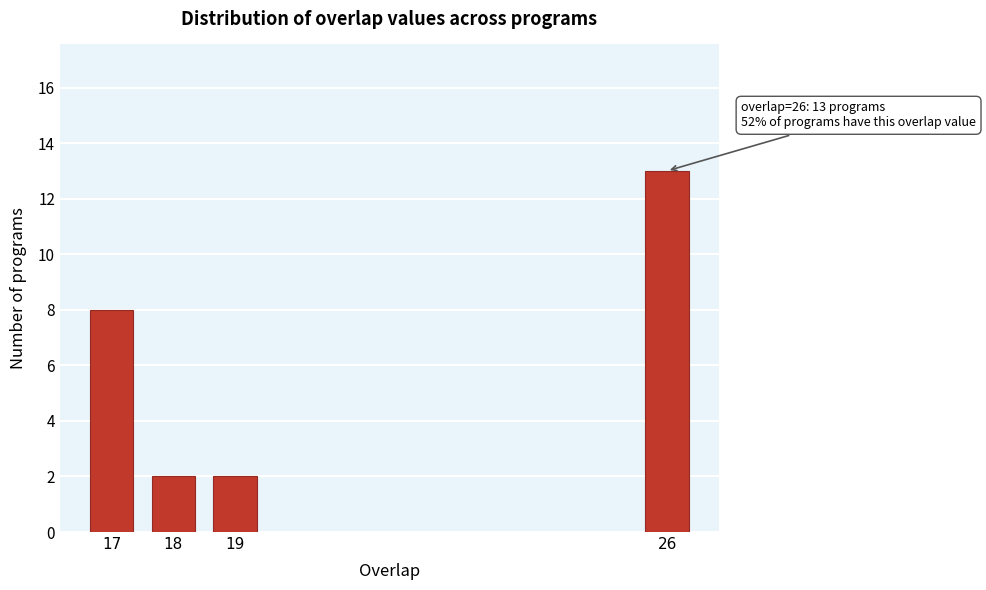

Reading left to right, what are all the values shown in this chart?

17=8	18=2	19=2	26=13